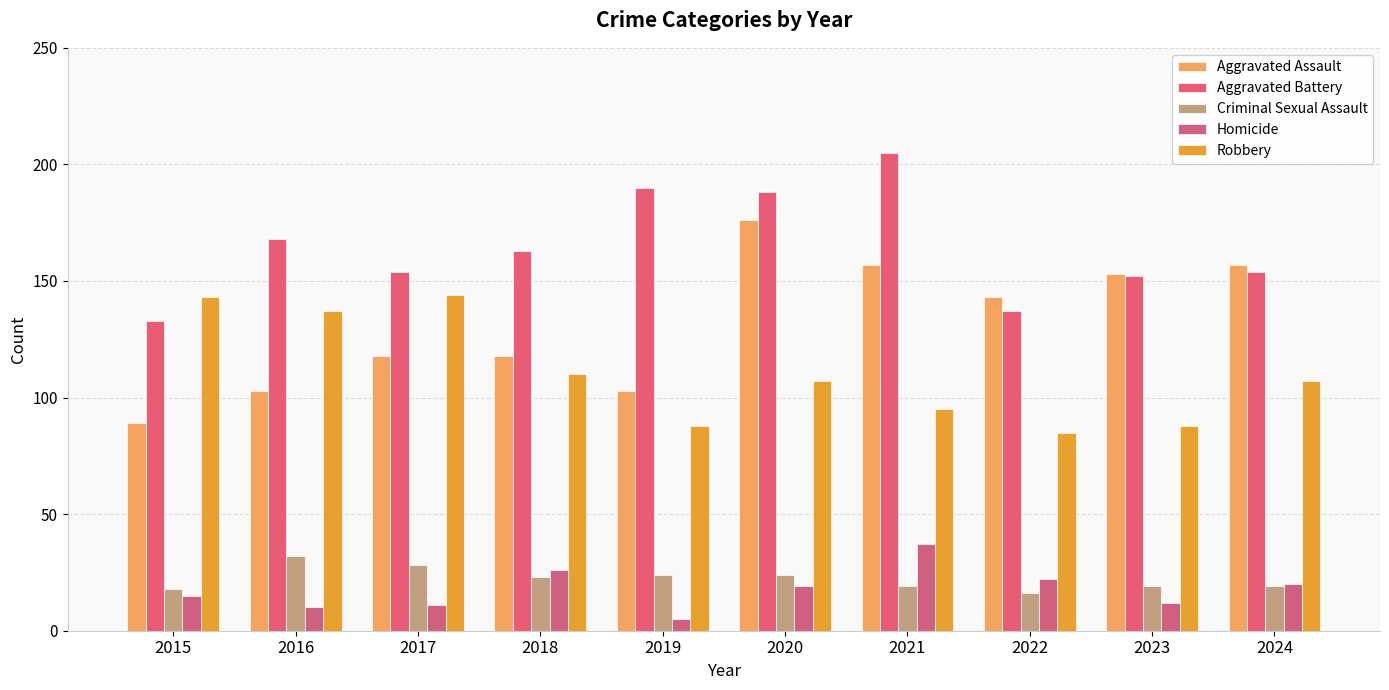

True or false: Robbery has a value of 107 at 2020.

True